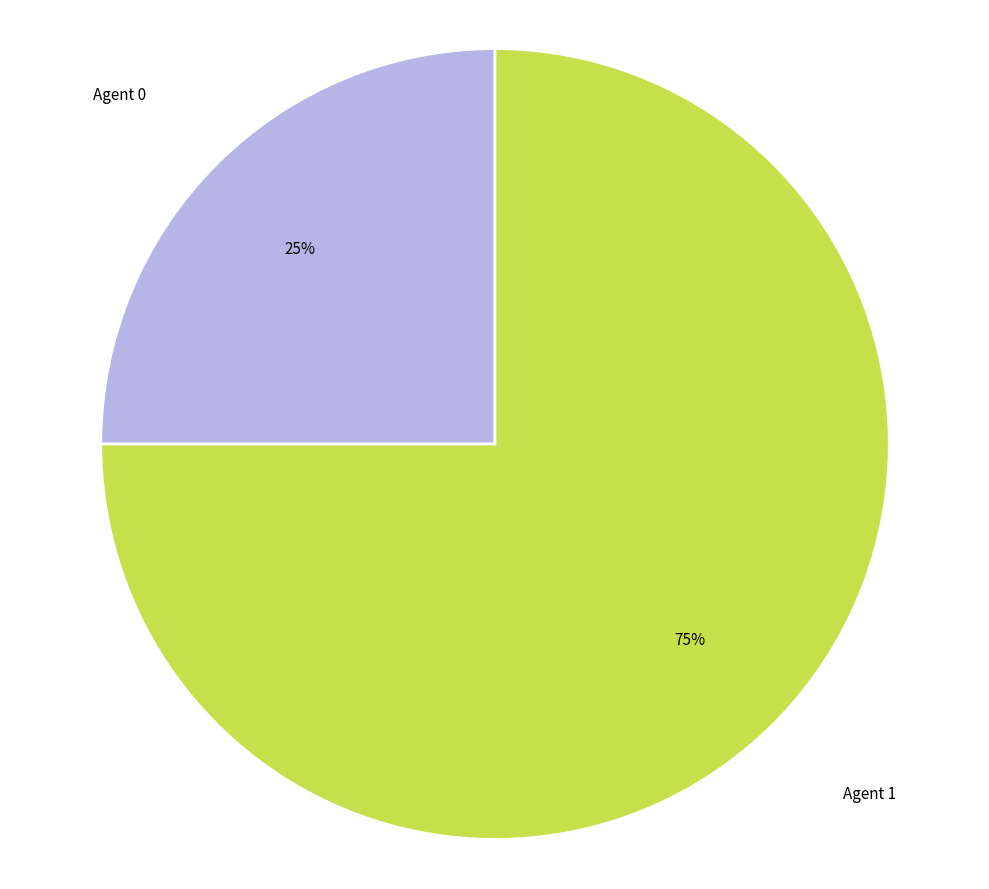

Is it true that Agent 0 is 25% of the pie?

True